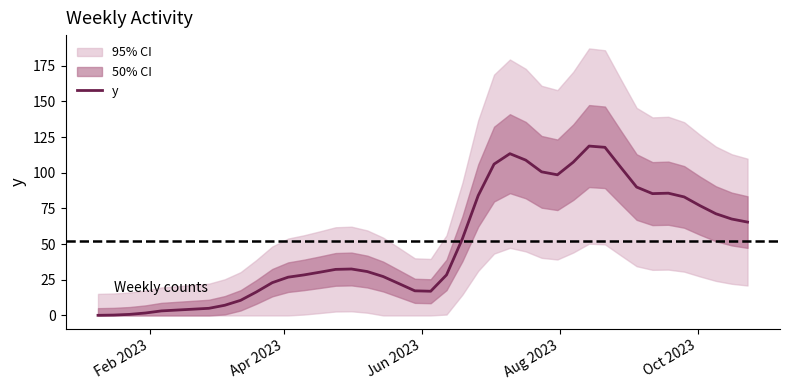

How many lines are shown in the chart?

1